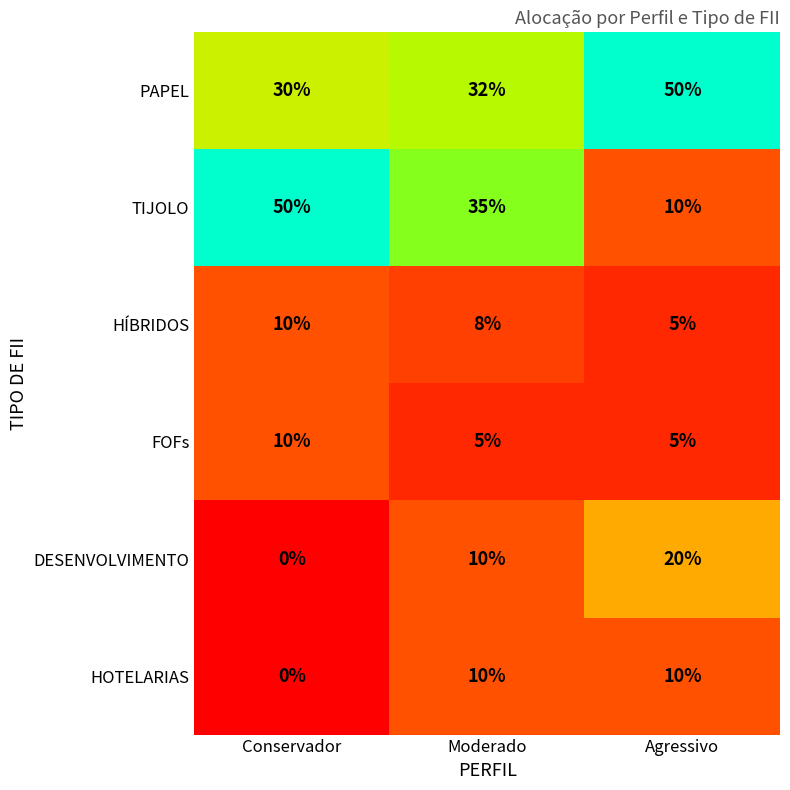

What is the difference between the highest and lowest values at Agressivo?

45